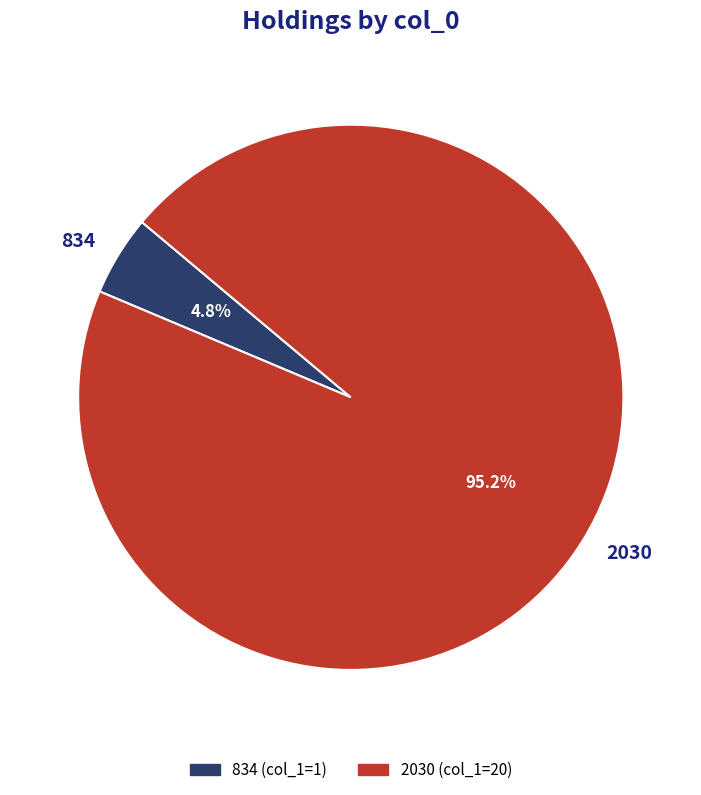

Which slice is the smallest?

834